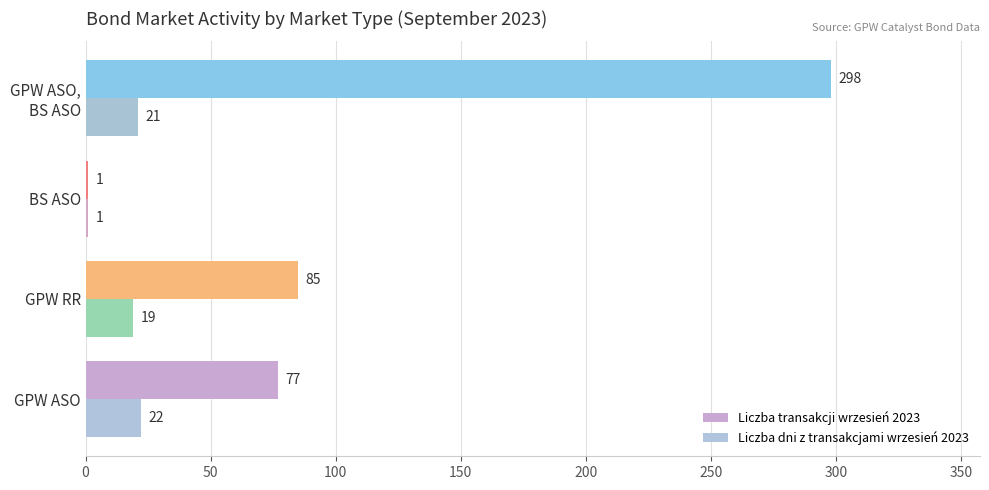

At how many categories does at least one series exceed 130?

1